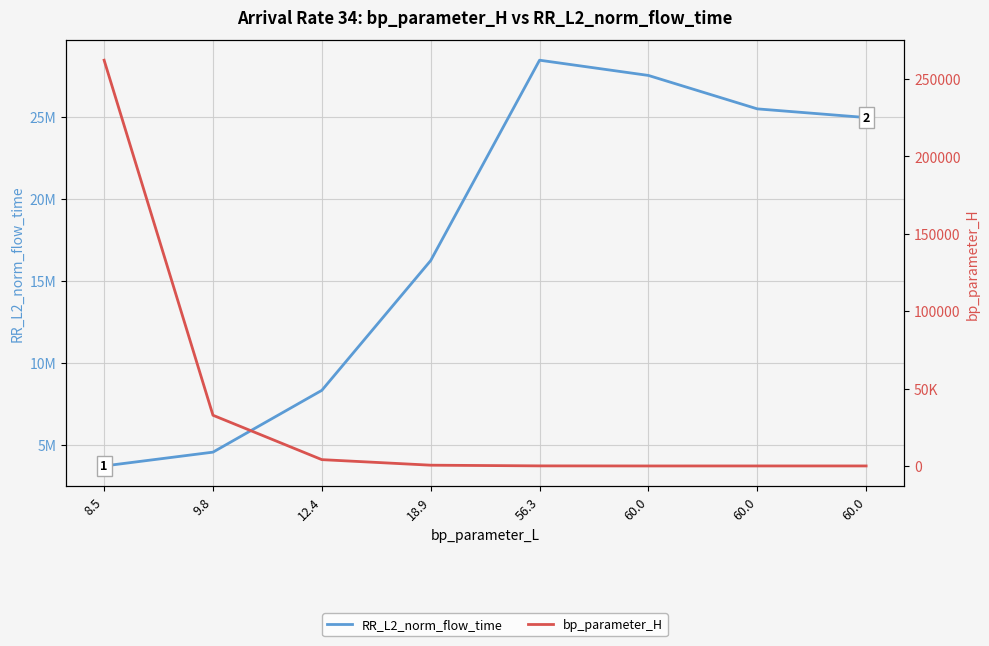

List the series in order of their overall mean, lowest first.

bp_parameter_H, RR_L2_norm_flow_time